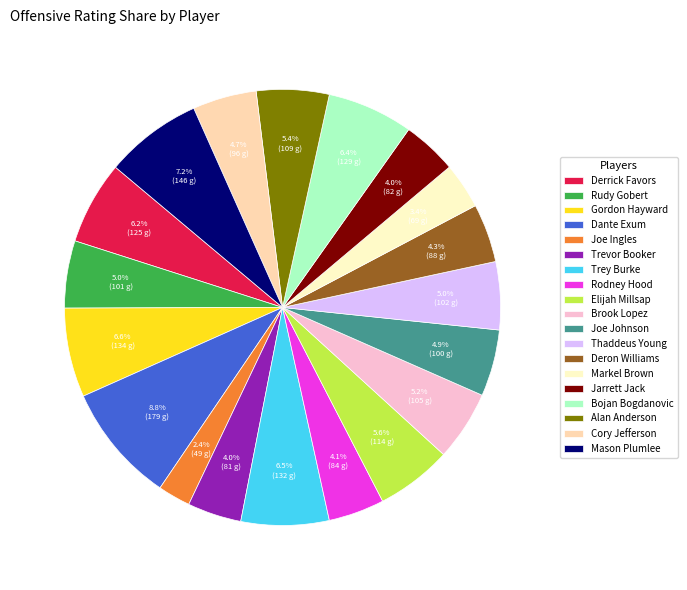

Does Jarrett Jack represent more than half of the total?

No